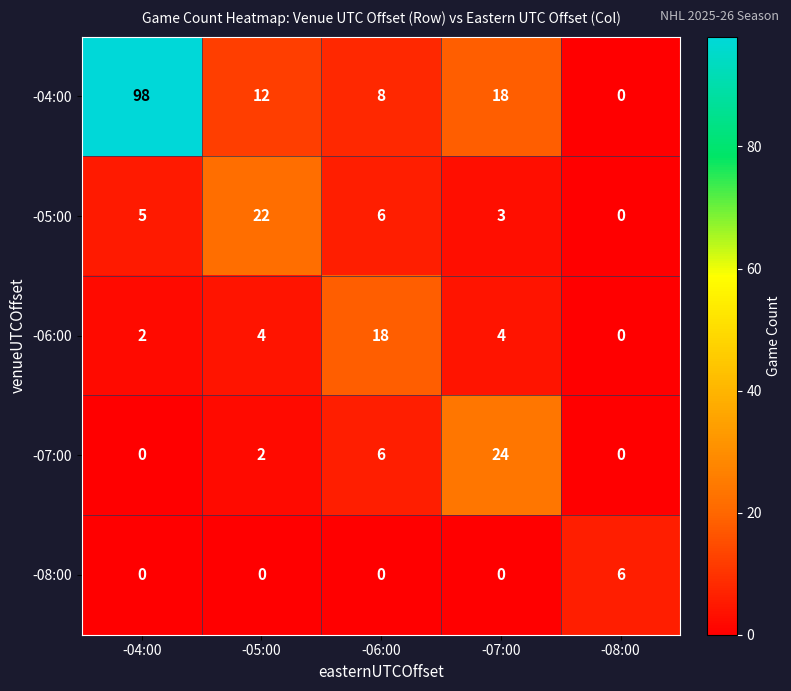

True or false: -08:00 has a value of 0 at -04:00.

True